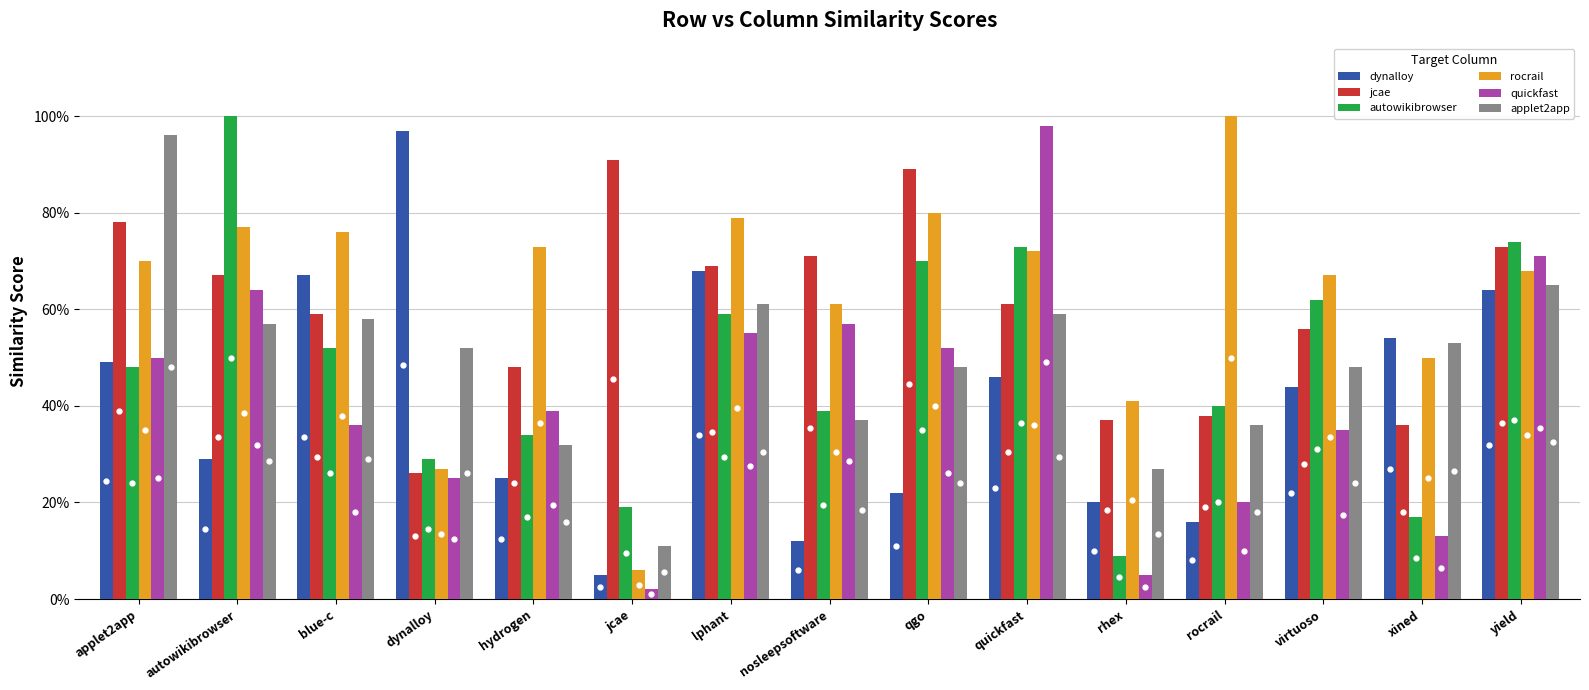

At which label is rocrail closest to 0?

jcae